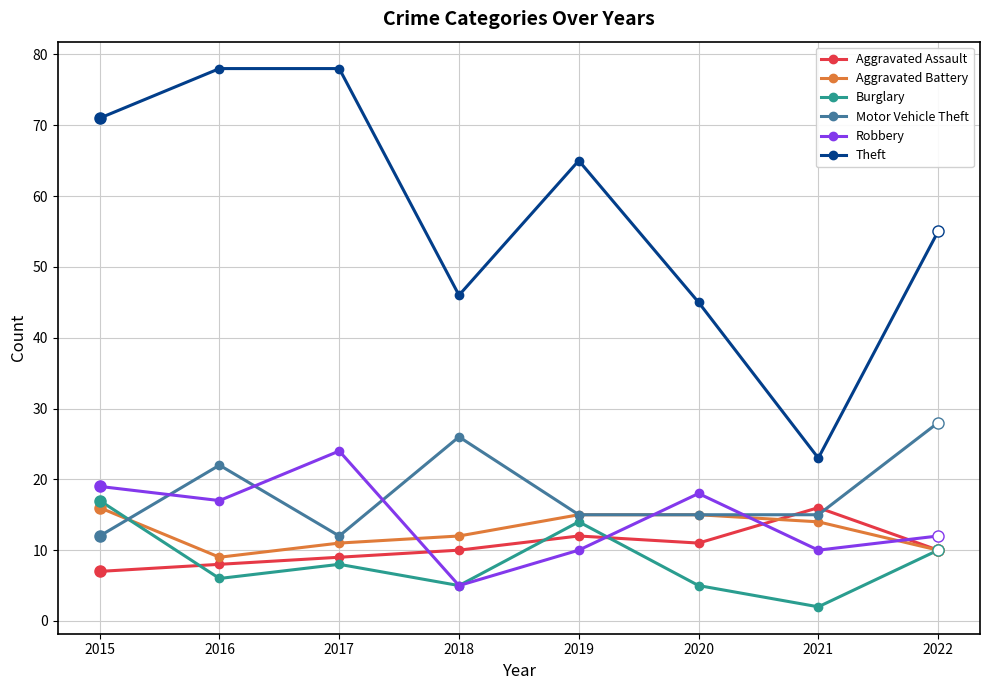

Is it true that Motor Vehicle Theft equals 23 at 2021?

False